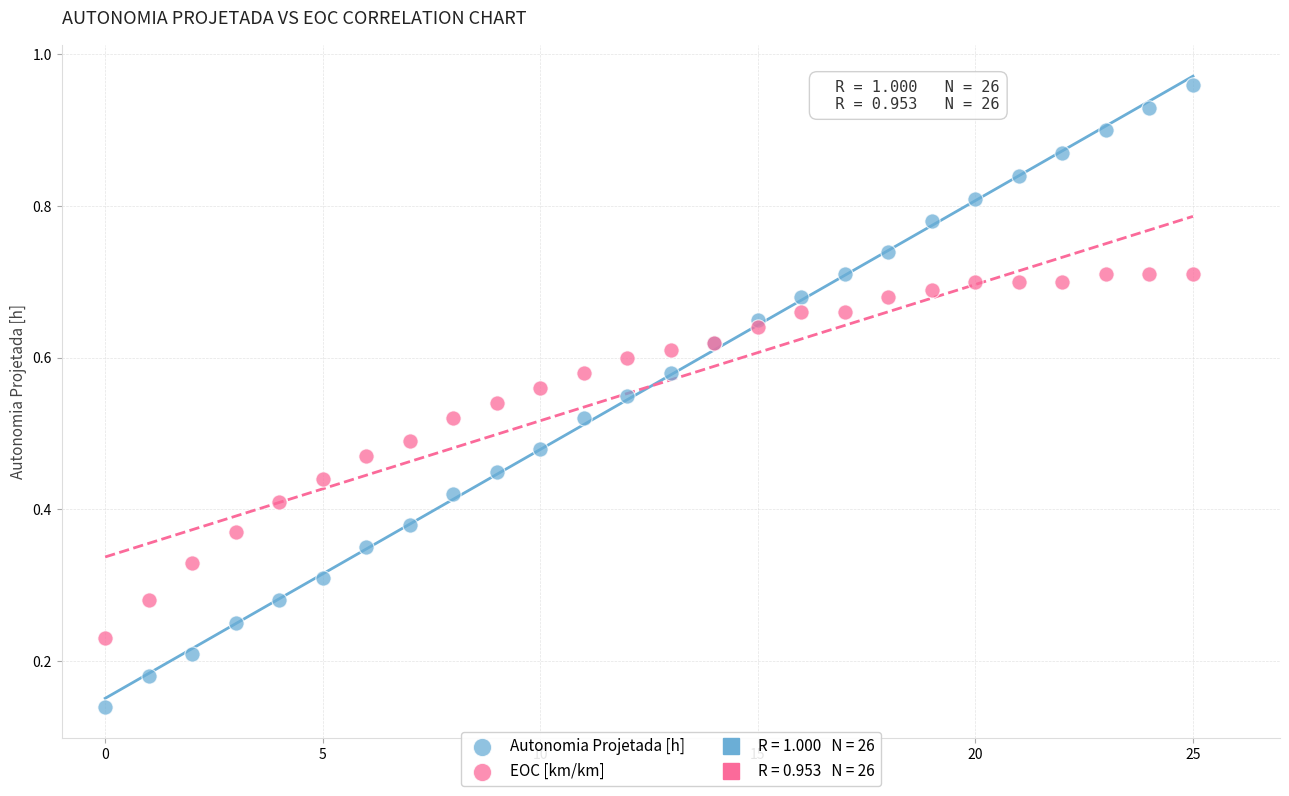

Which series has the largest Y range (max minus min)?

Autonomia Projetada [h]